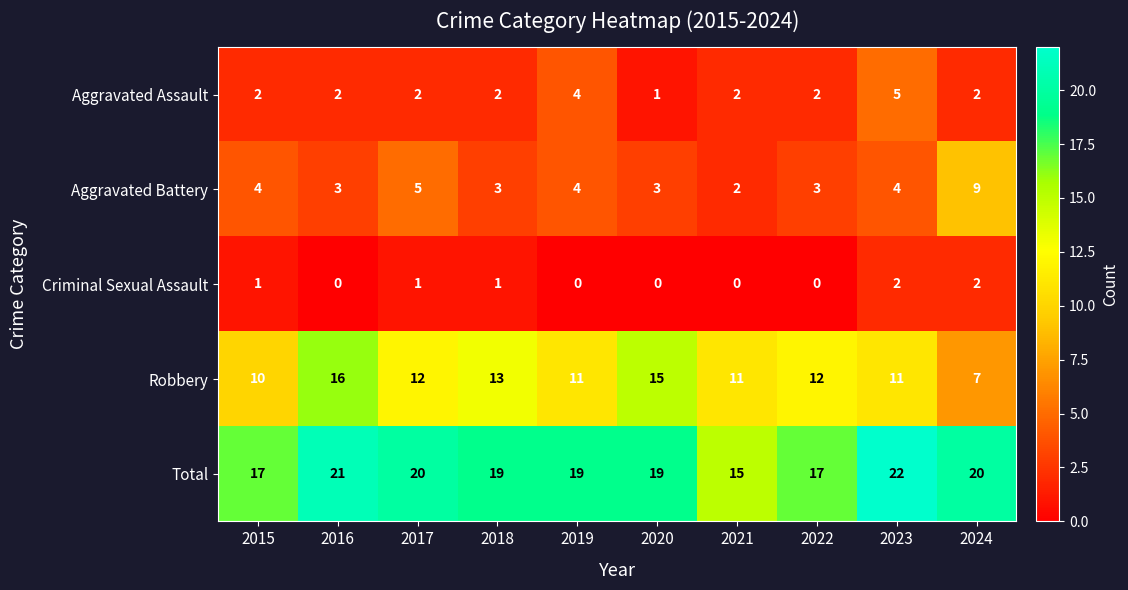

The Criminal Sexual Assault series shows 1 at 2021. True or false?

False